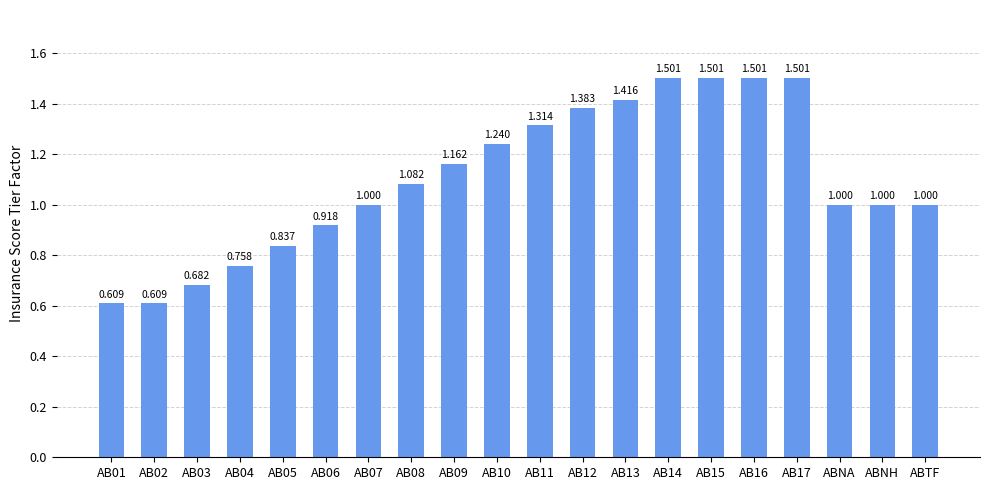

What is the label of the 20th bar from the left?

ABTF